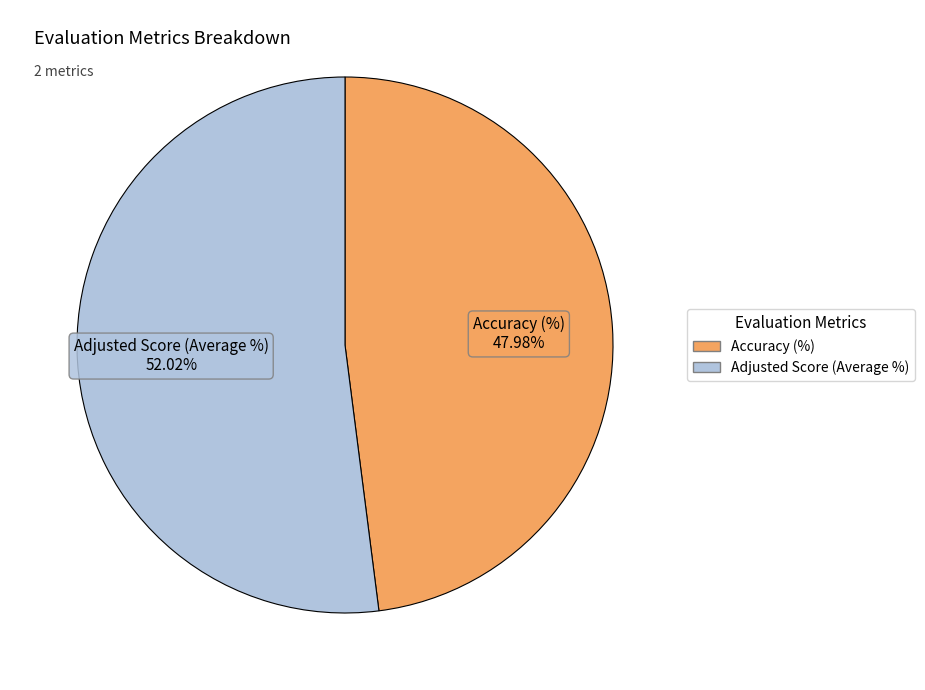

To the nearest percent, what portion does Adjusted Score (Average %) represent?

52%